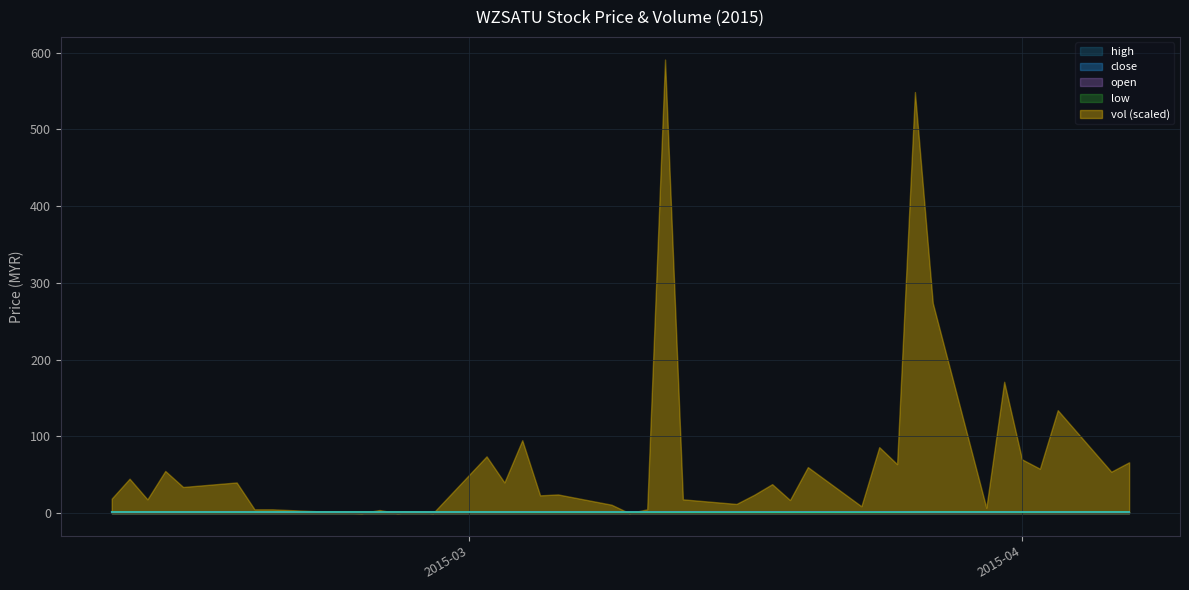

What is the sum of all open values?

57.6